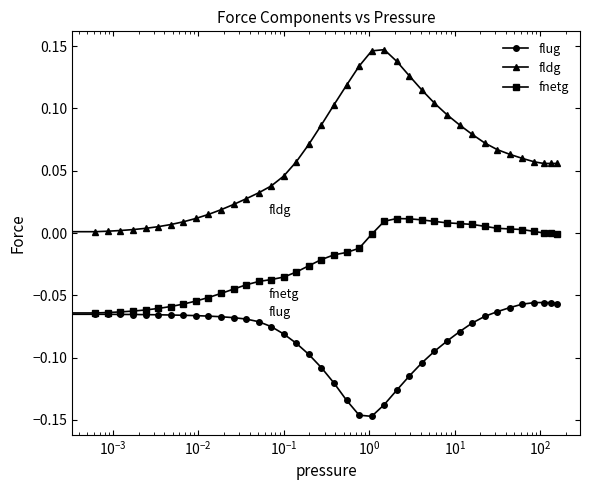

Is this an area chart (filled region under the line)?

No